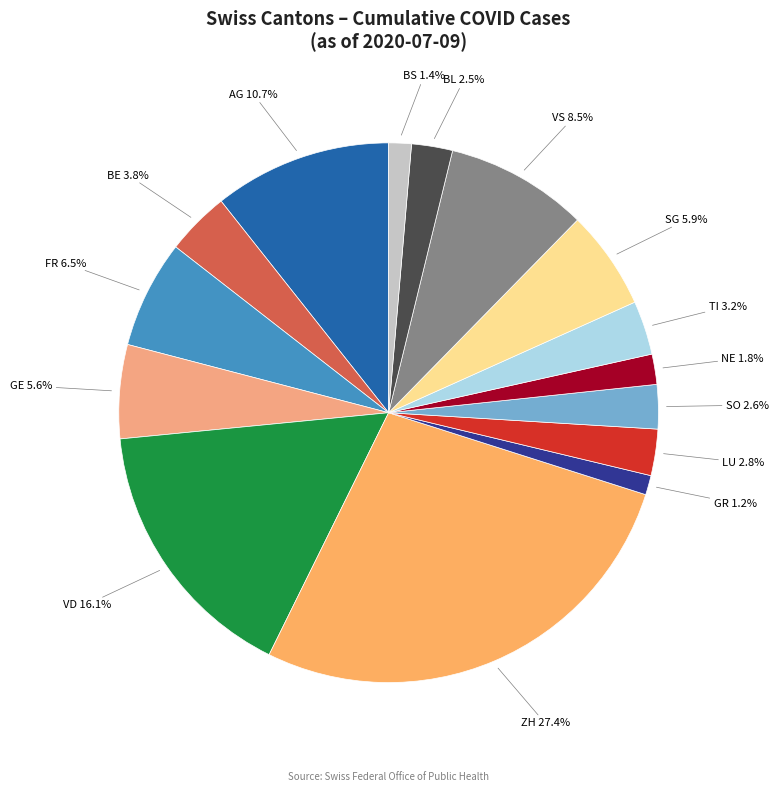

To the nearest percent, what portion does VD represent?

16%